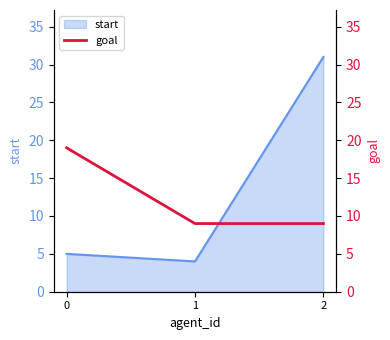

Count the values in the range 9 to 19.

3